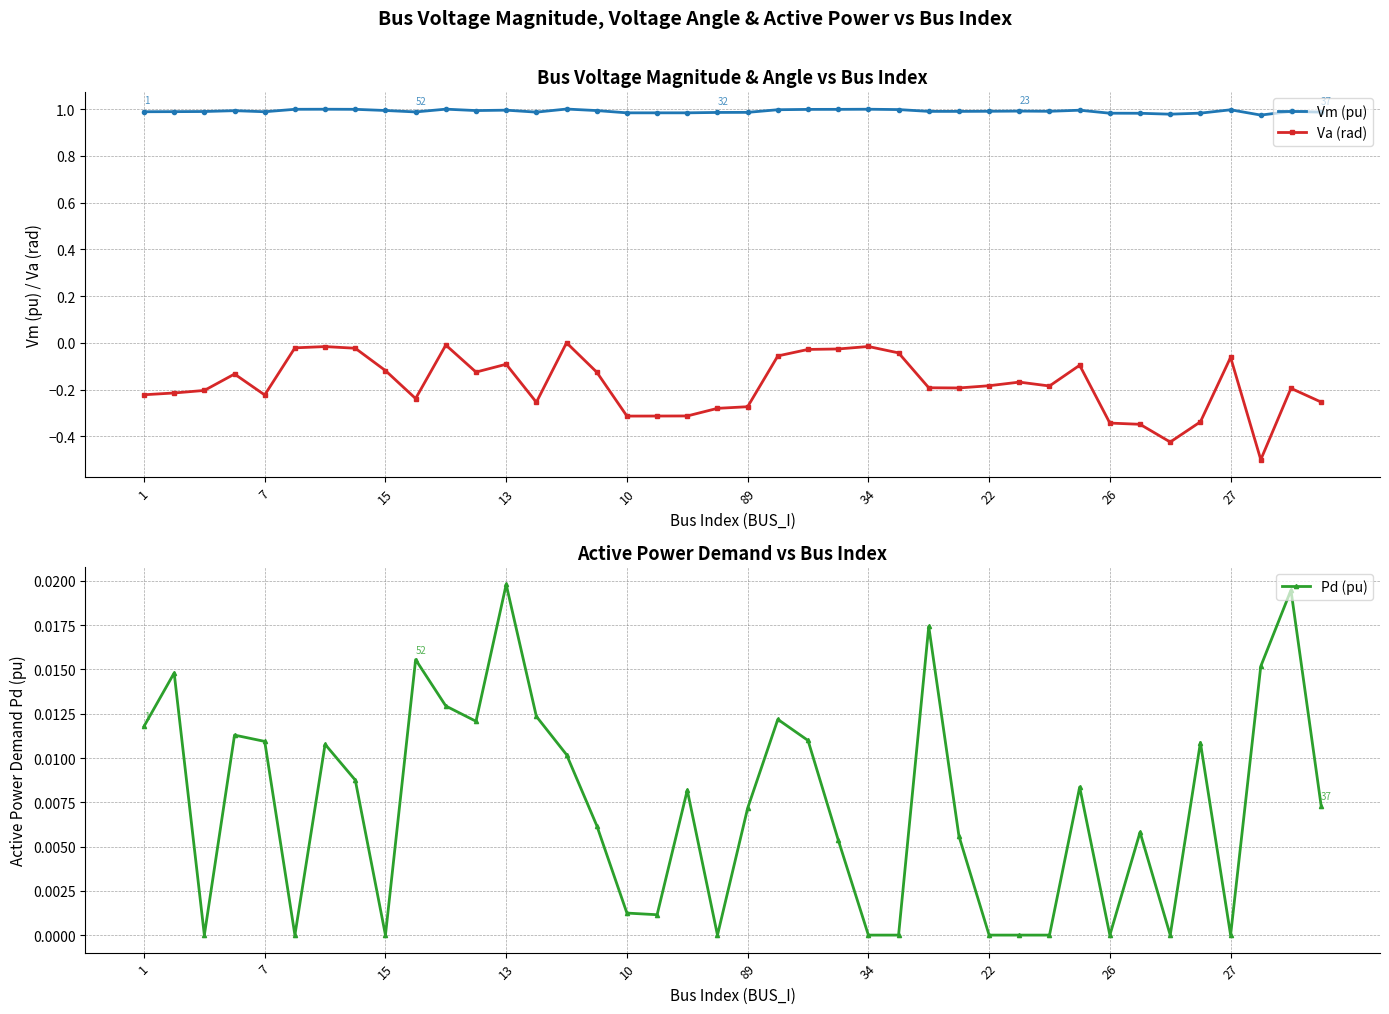

What is the difference between the maximum and minimum values in the Va (rad) series?

0.5